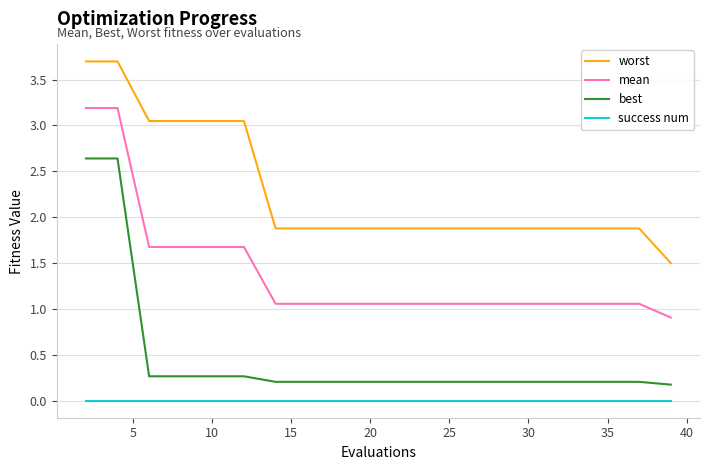

How many lines are shown in the chart?

4